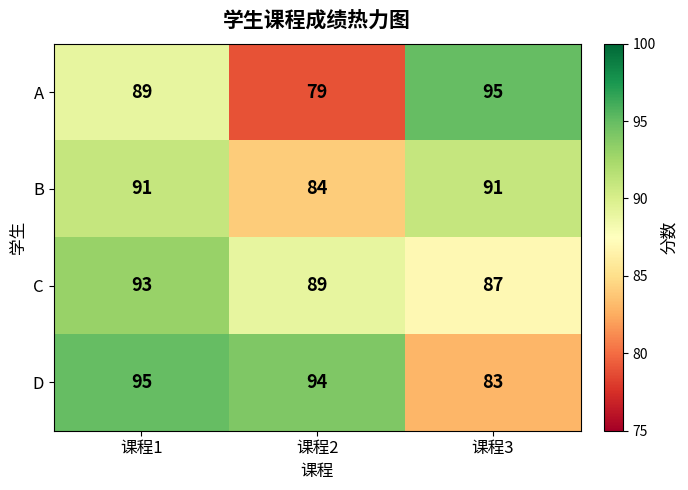

True or false: D has a value of 53 at 课程3.

False